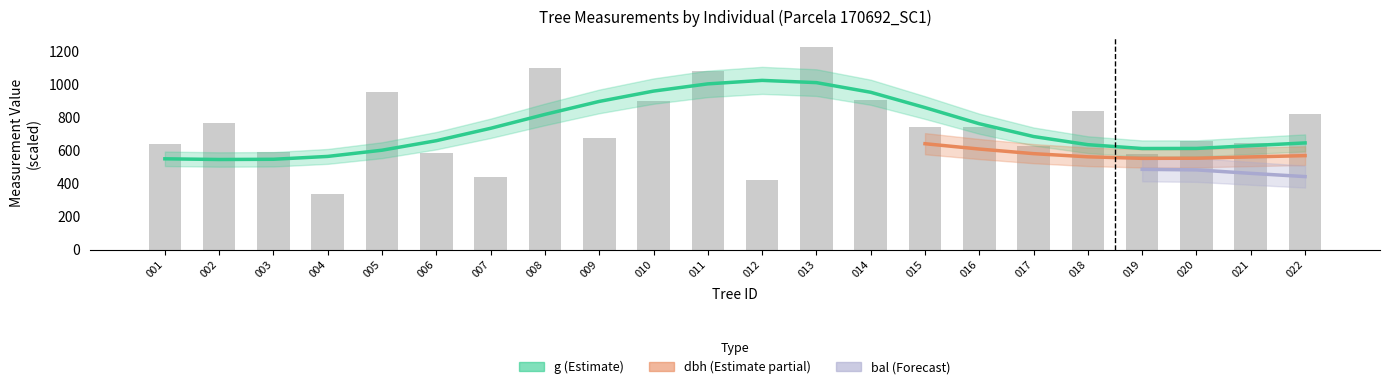

Which series has the widest spread of values?

g